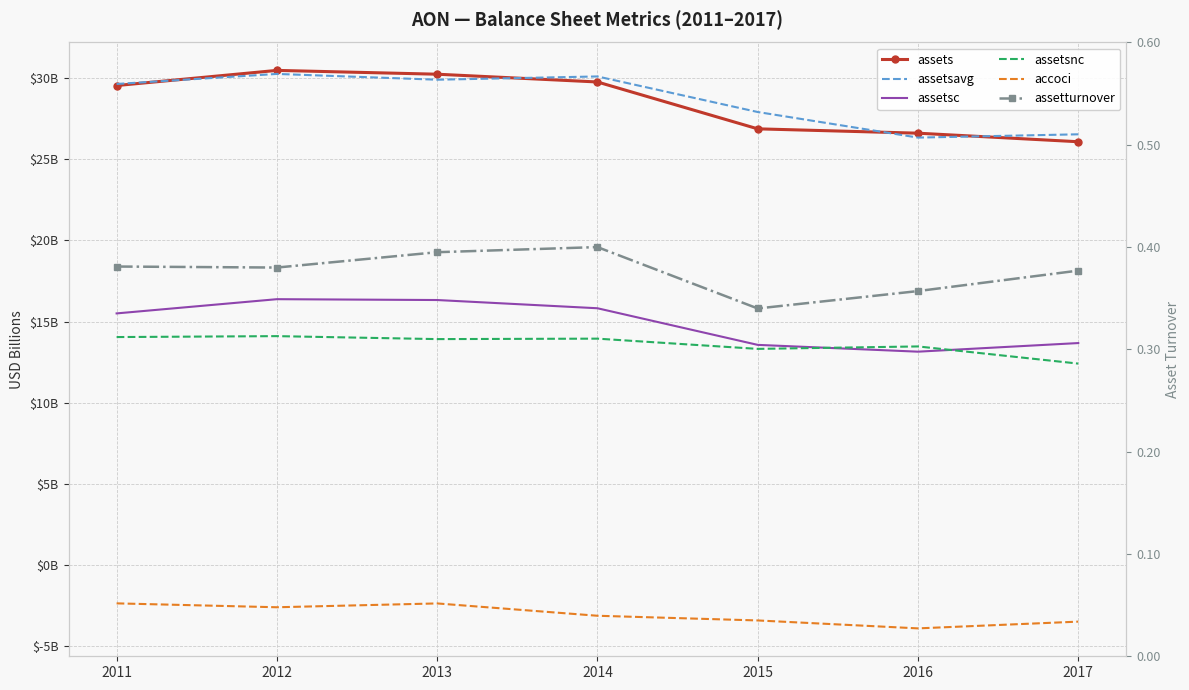

Reading left to right, transcribe all the data shown in this chart.

assets: 2011=29.6	2012=30.5	2013=30.3	2014=29.8	2015=26.9	2016=26.6	2017=26.1
assetsavg: 2011=29.6	2012=30.3	2013=29.9	2014=30.1	2015=27.9	2016=26.3	2017=26.5
assetsc: 2011=15.5	2012=16.4	2013=16.3	2014=15.8	2015=13.6	2016=13.1	2017=13.7
assetsnc: 2011=14.0	2012=14.1	2013=13.9	2014=13.9	2015=13.3	2016=13.5	2017=12.4
accoci: 2011=-2.4	2012=-2.6	2013=-2.4	2014=-3.1	2015=-3.4	2016=-3.9	2017=-3.5
assetturnover: 2011=0.4	2012=0.4	2013=0.4	2014=0.4	2015=0.3	2016=0.4	2017=0.4